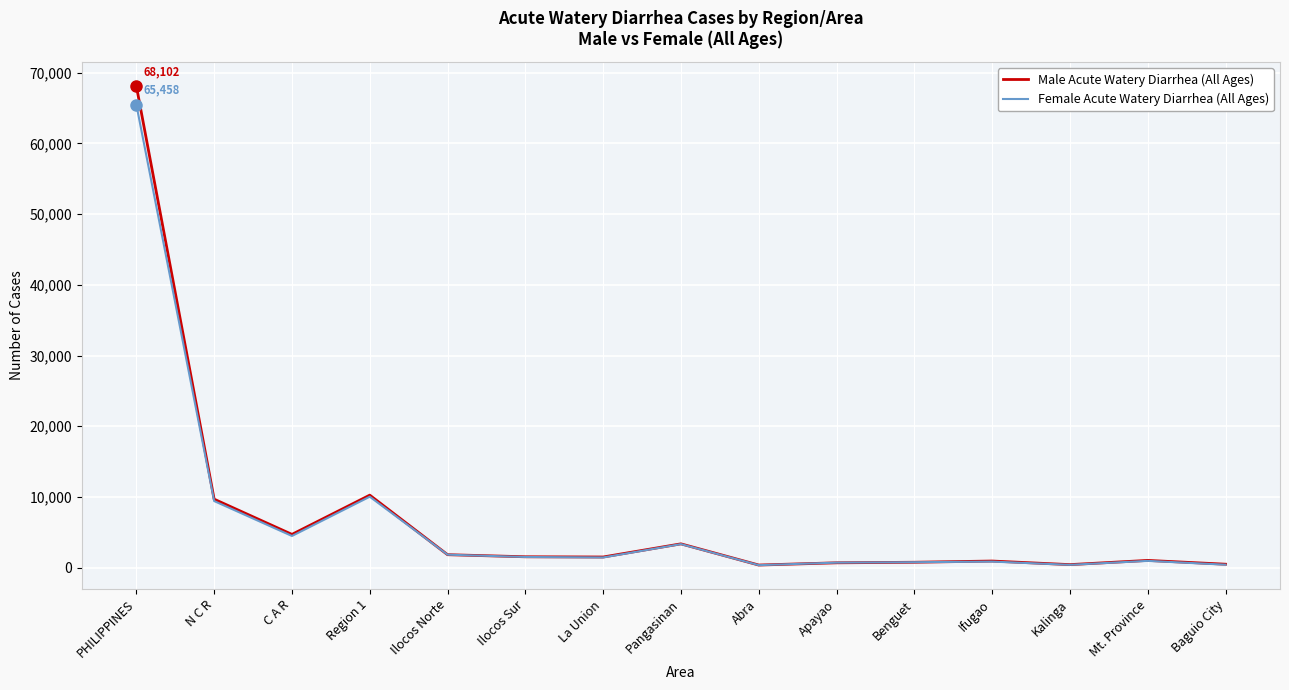

Is it true that Female Acute Watery Diarrhea (All Ages) equals 1755 at C A R?

False